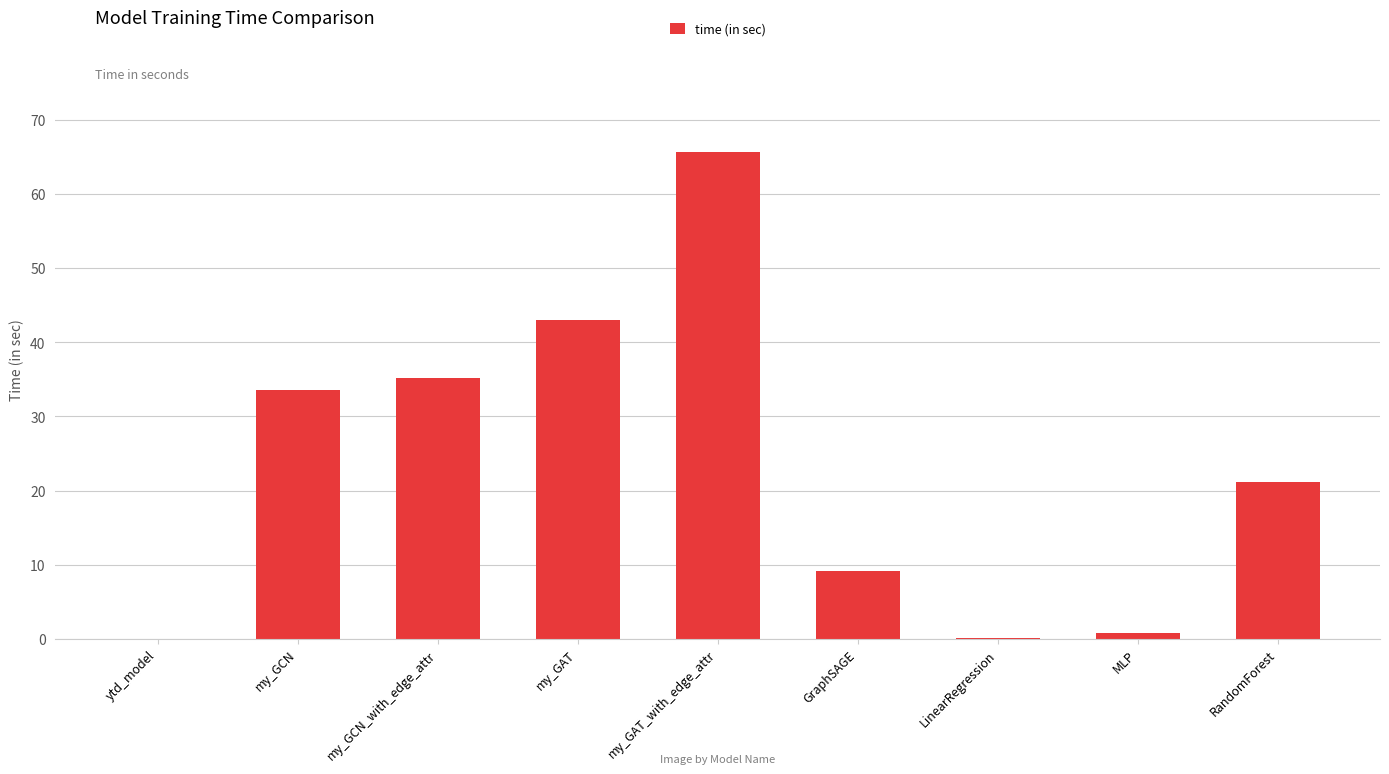

What is the change in value from my_GAT_with_edge_attr to RandomForest?

-44.5